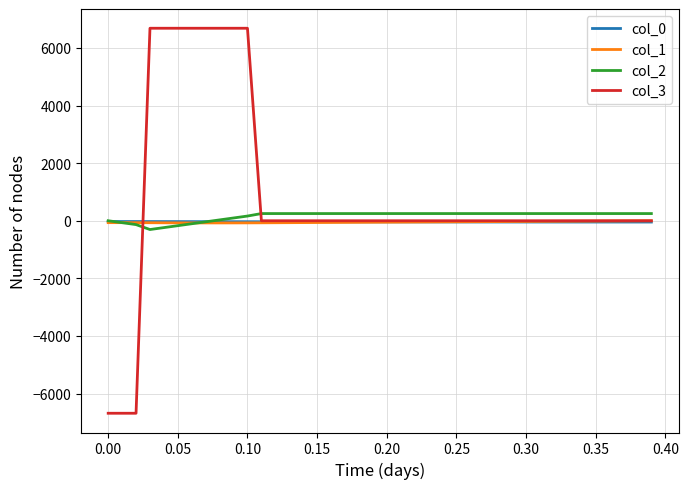

What is the greatest value displayed?

6685.6